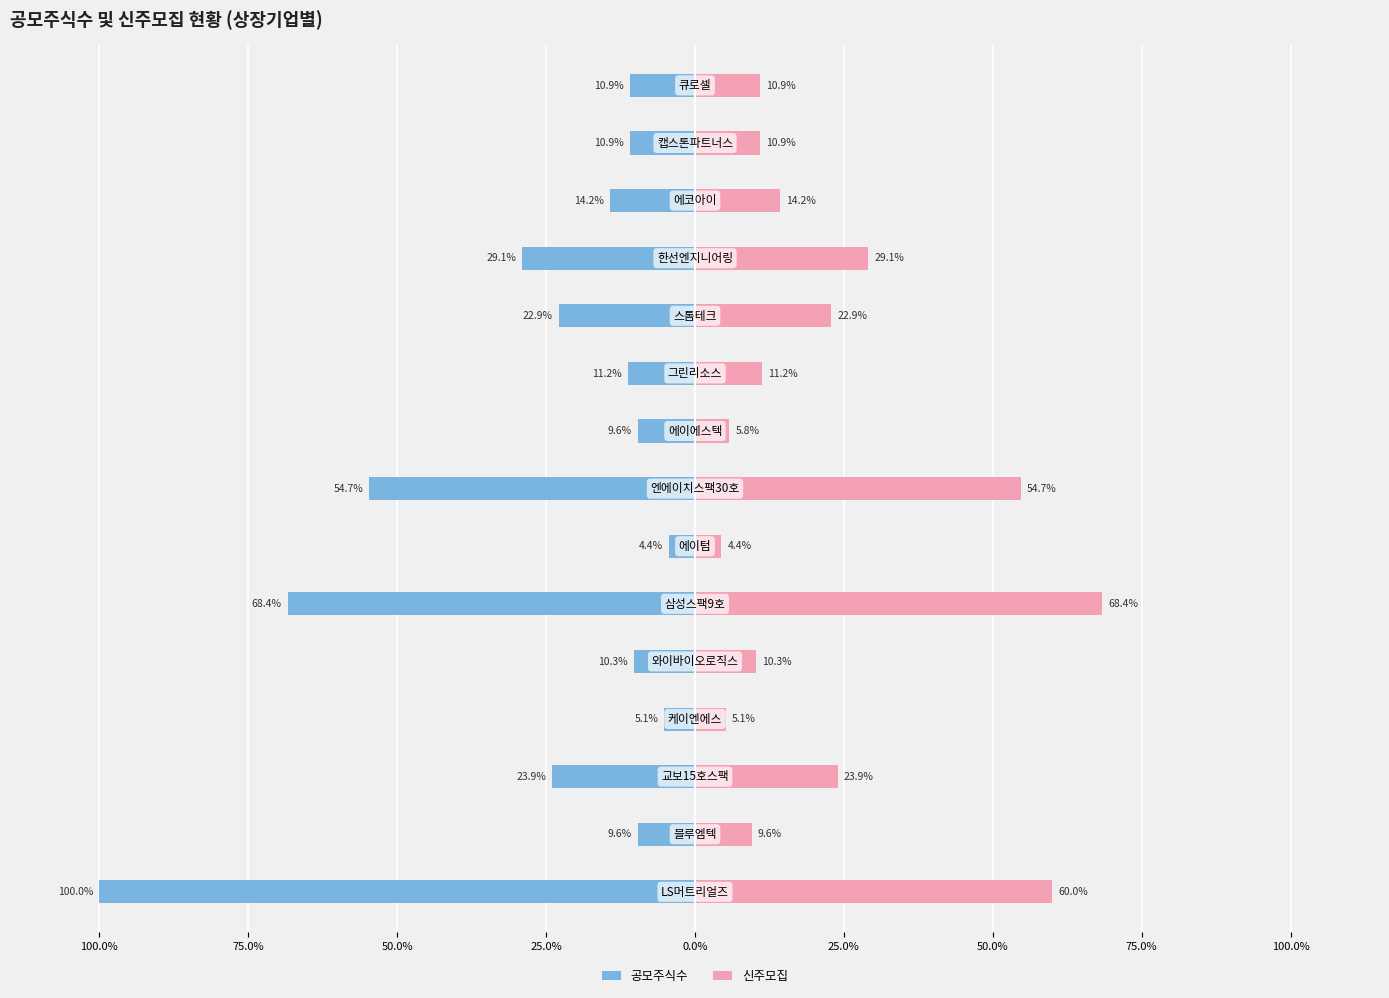

Between 13 and 14, which is larger?

13